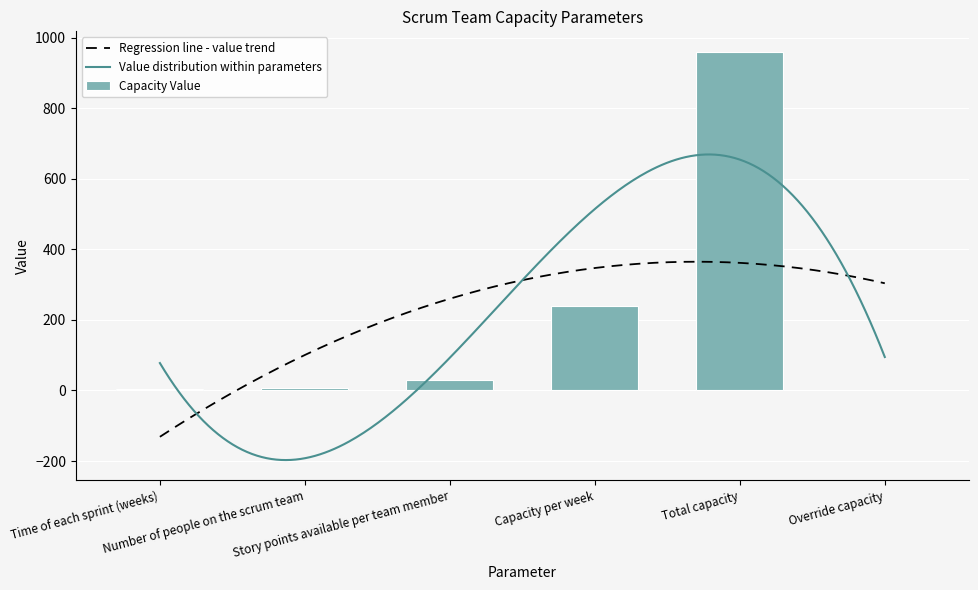

What is the difference between the values at Time of each sprint (weeks) and Override capacity?

4